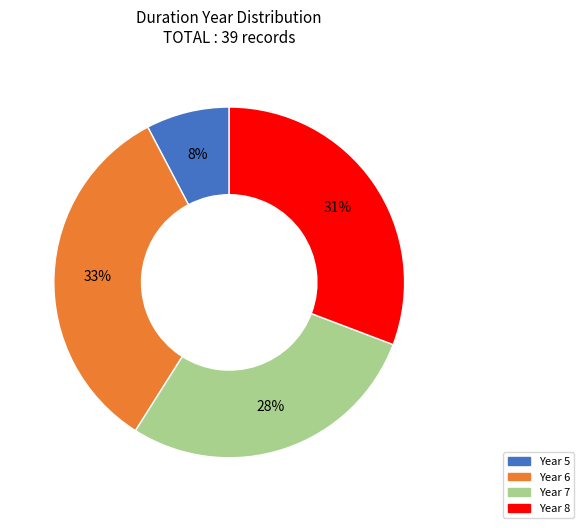

Is it true that Year 6 is 1% of the pie?

False